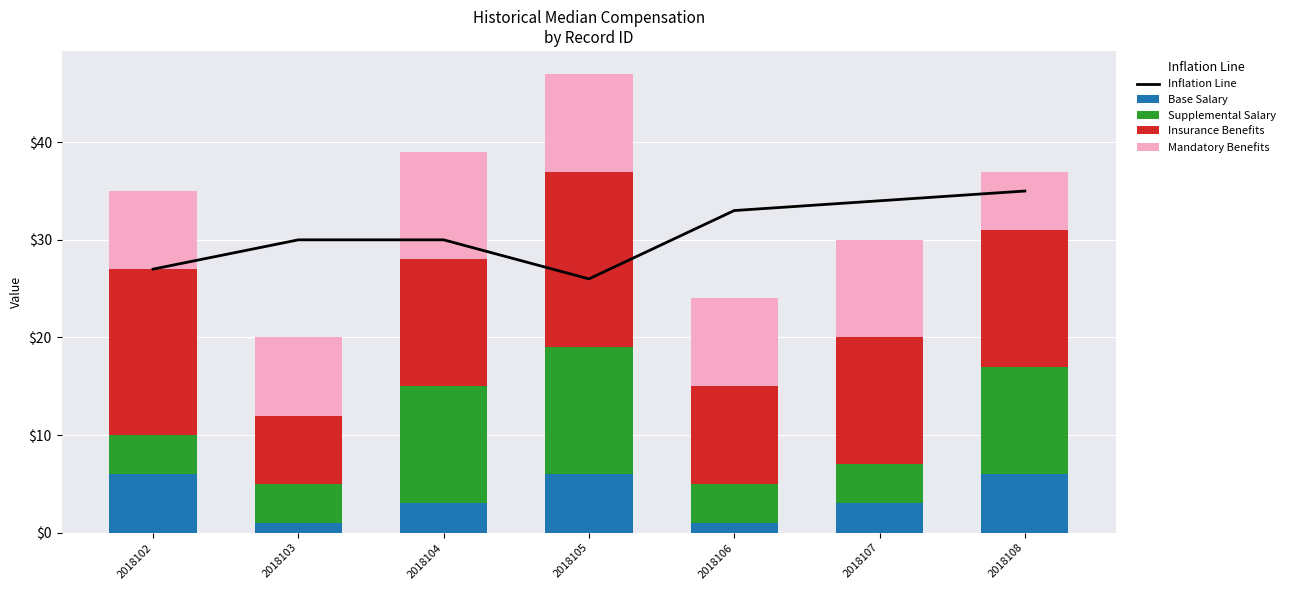

List the series in order of their peak value, highest first.

Inflation Line, Insurance Benefits, Supplemental Salary, Mandatory Benefits, Base Salary